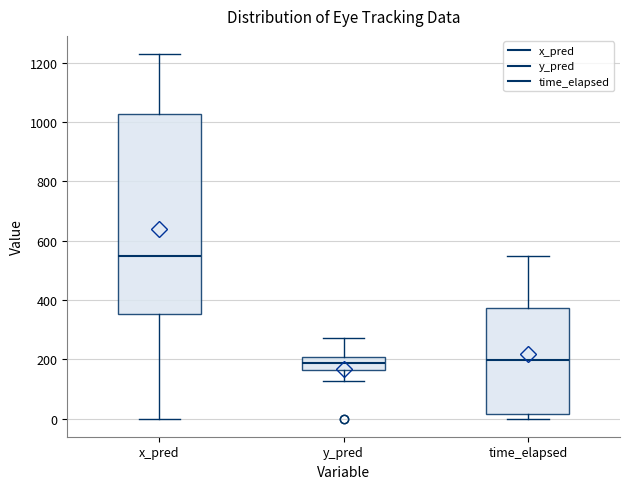

Reading left to right, read every box against the y-axis: the position of its median line, the range the box covers, and the ends of its whiskers. The values are not printed on the chart, so give them approximately, as read against the axis.

x_pred: median 540, box 360 to 1020, whiskers 0 to 1220
y_pred: median 180, box 160 to 200, whiskers 120 to 280
time_elapsed: median 200, box 20 to 380, whiskers 0 to 540